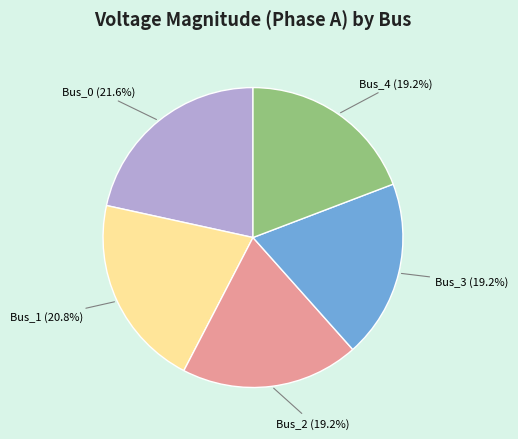

Is there a majority slice in this chart?

No